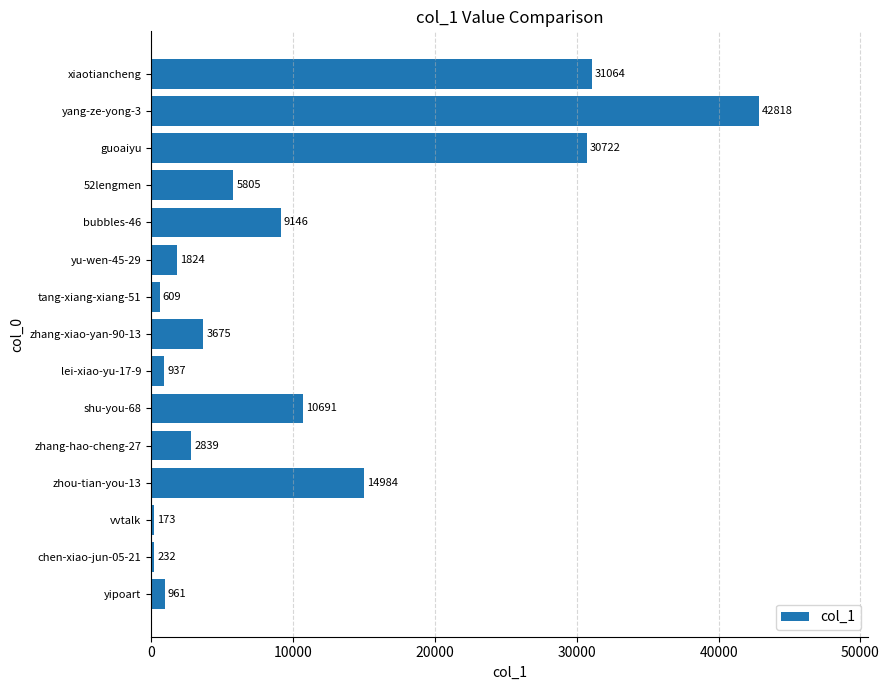

At which label is the value closest to 21495?

zhou-tian-you-13